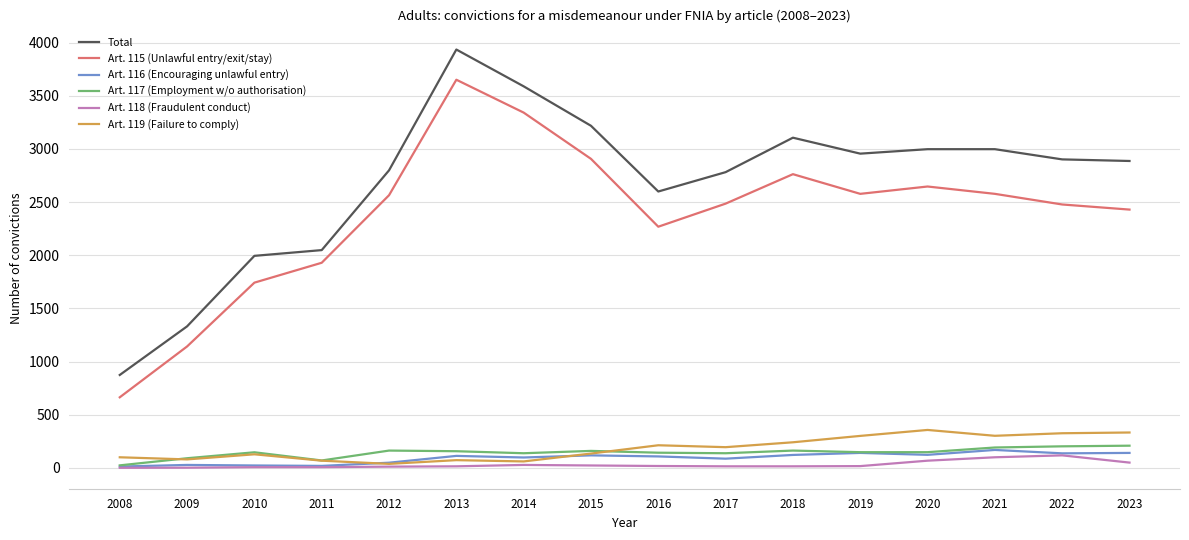

Which series has the largest range (max minus min)?

Total